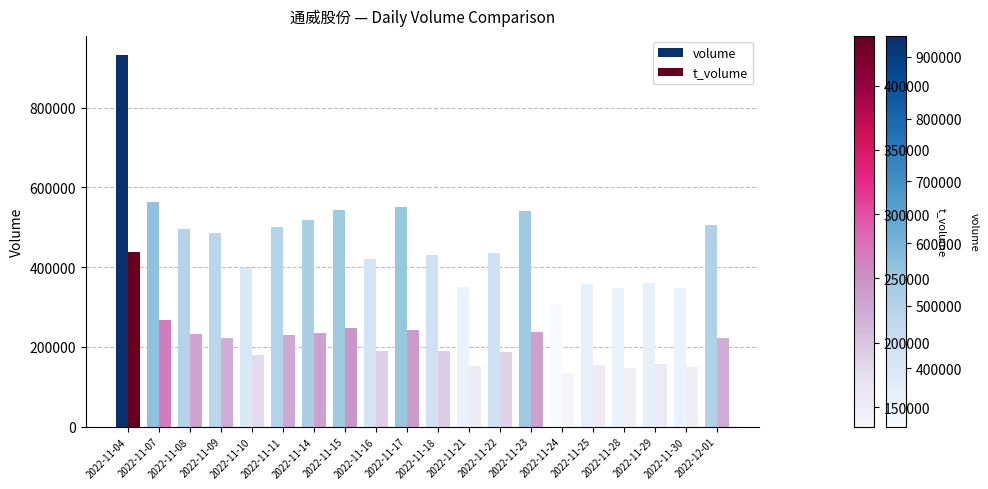

What is the sum of all volume values?

9390049